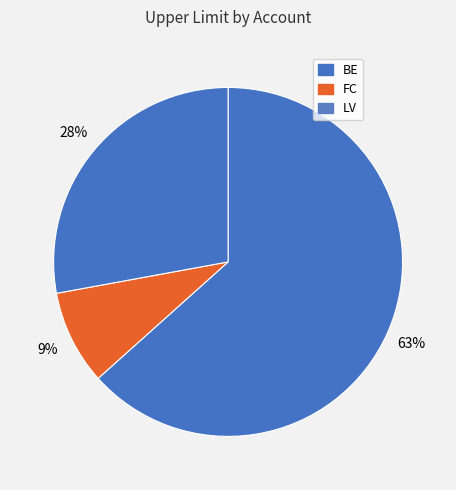

Which slice is the largest?

BE